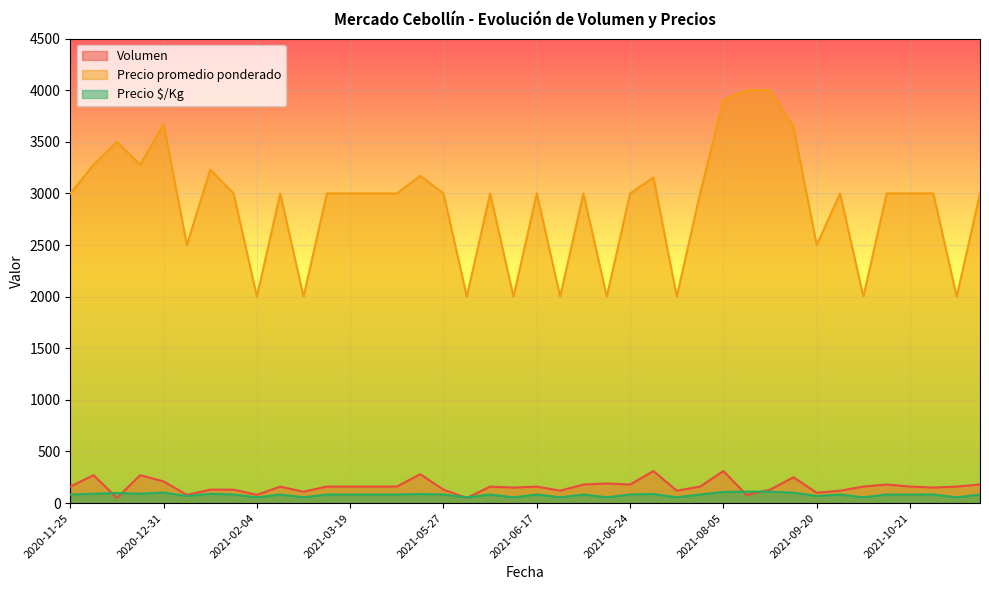

True or false: Precio promedio ponderado and Volumen intersect in this chart.

False